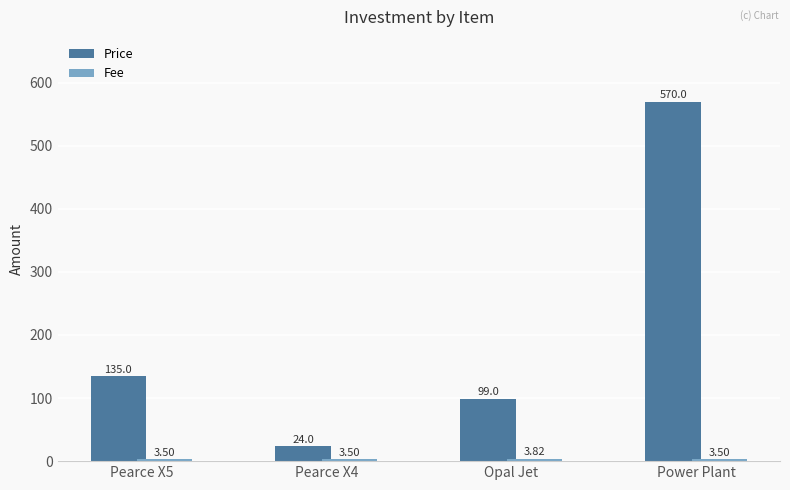

How many bars are there in each group?

2